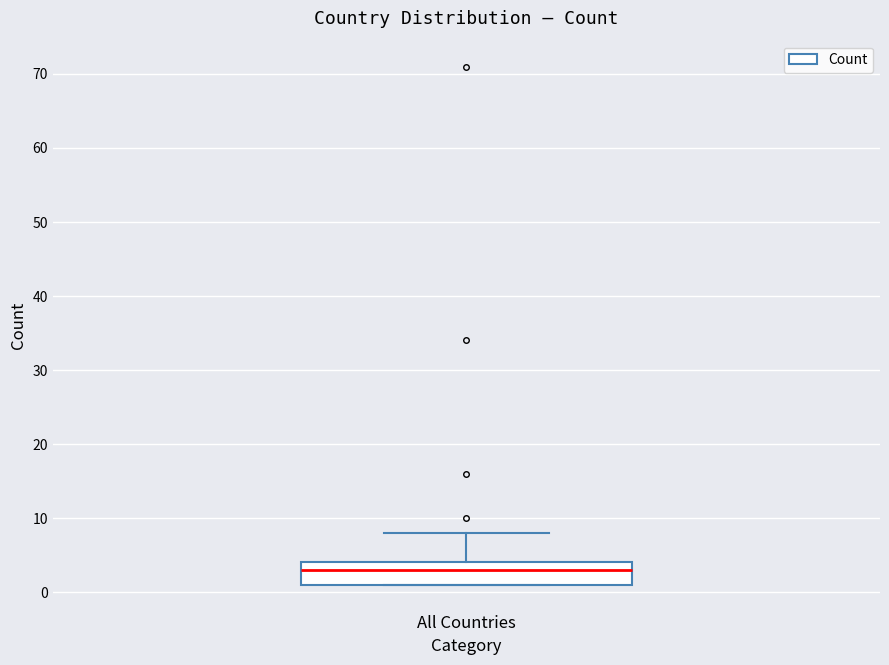

Read this box plot against the y-axis: the position of the median line, the range covered by the box, and the ends of both whiskers. The values are not printed on the chart, so give them approximately, as read against the axis.

median 3, box 1 to 4, whiskers 1 to 8